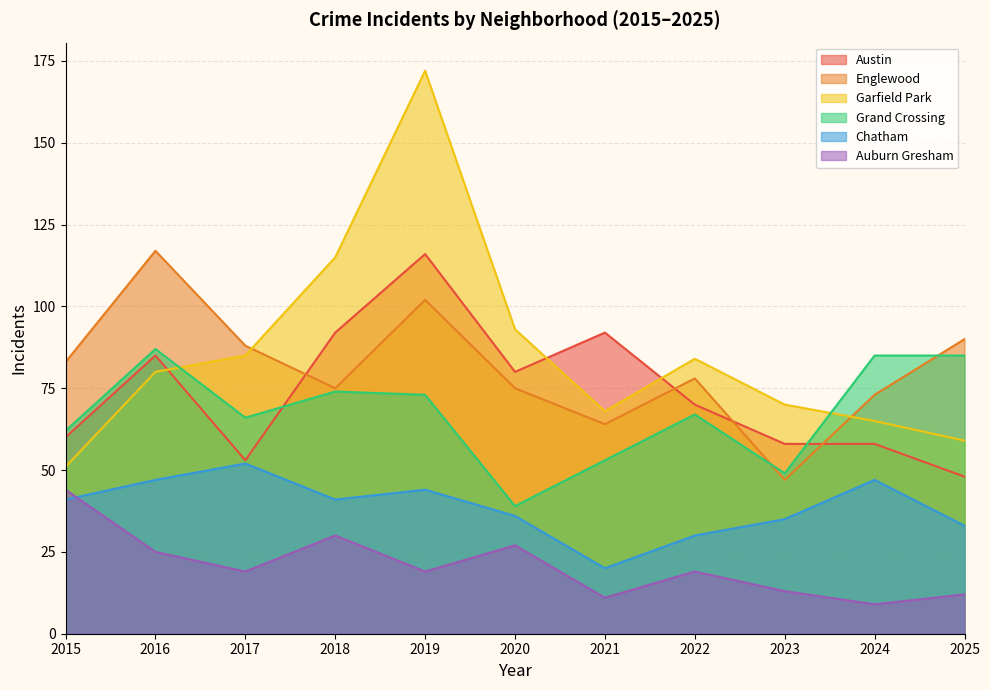

How many data points does each series have?

11